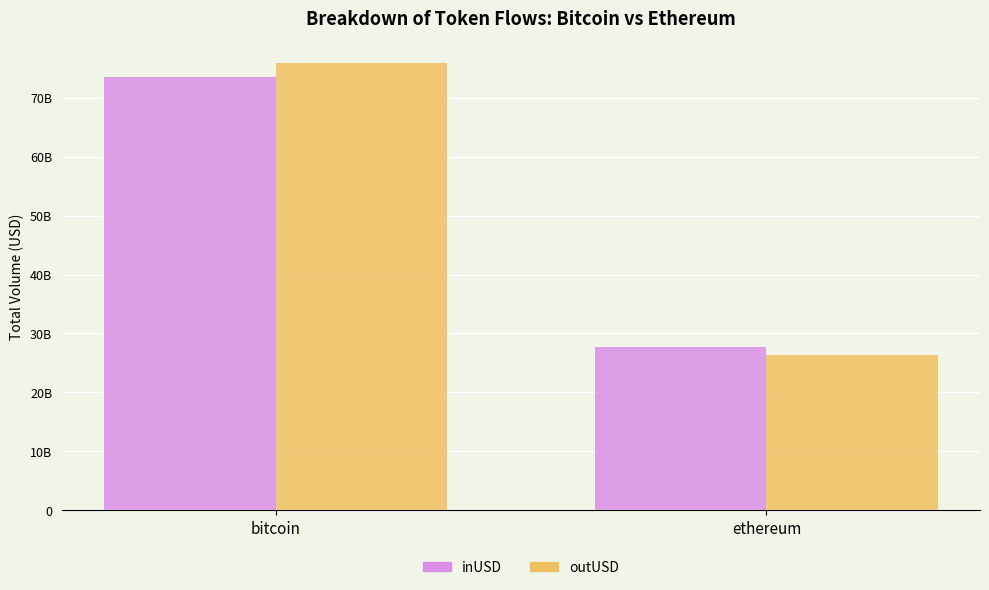

True or false: inUSD has a value of 14.3 at ethereum.

False